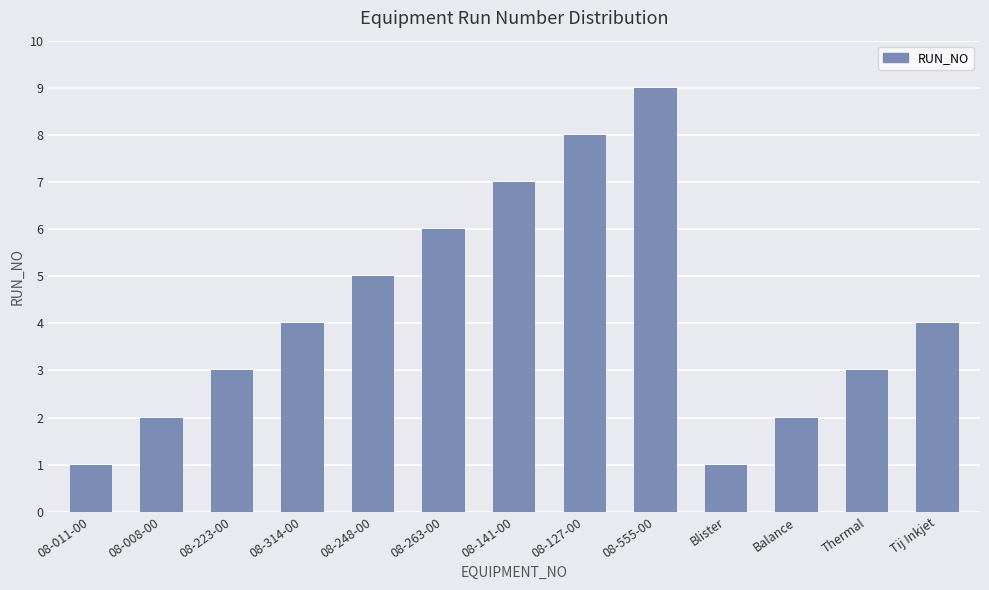

Count the number of categories in the chart.

13